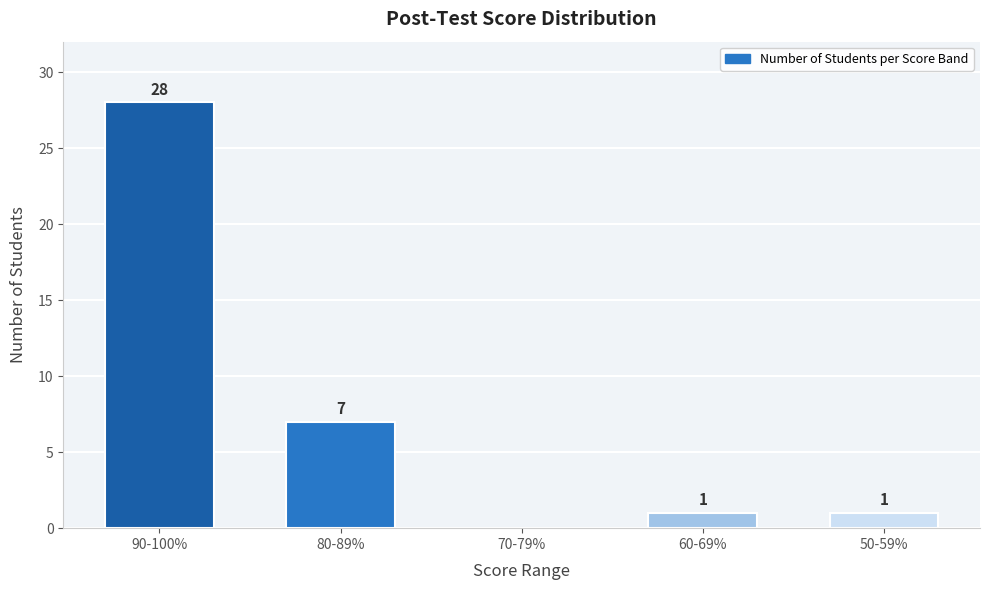

What is the ratio of the value at 50-59% to the value at 80-89%?

0.1